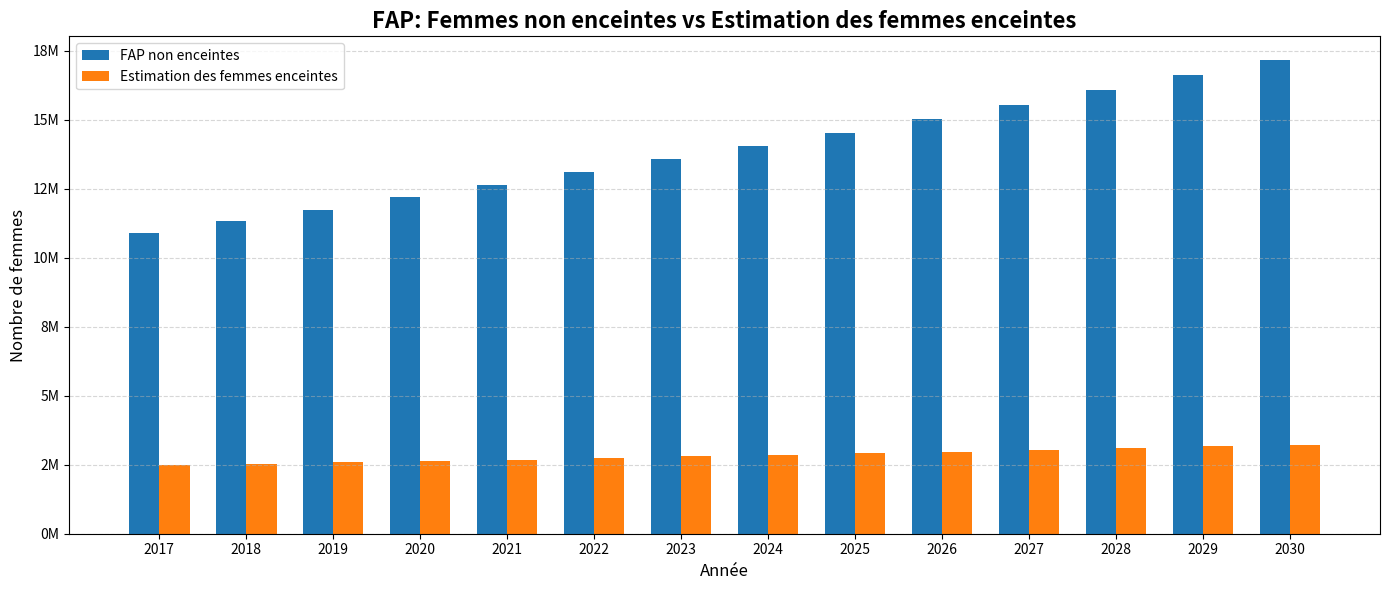

Which series has the largest range (max minus min)?

FAP non enceintes